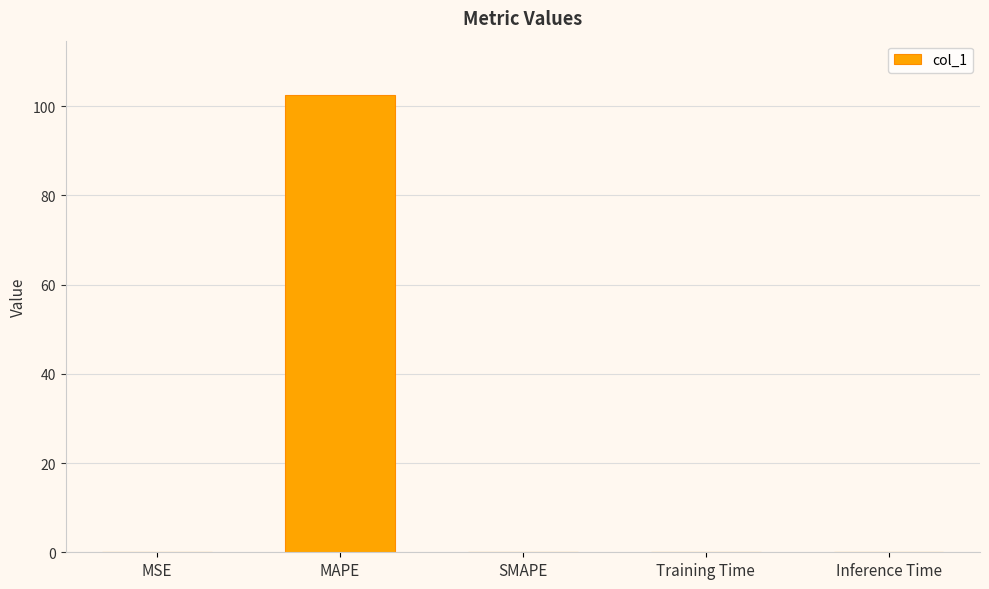

The chart shows a value of 31.8 at SMAPE. True or false?

False